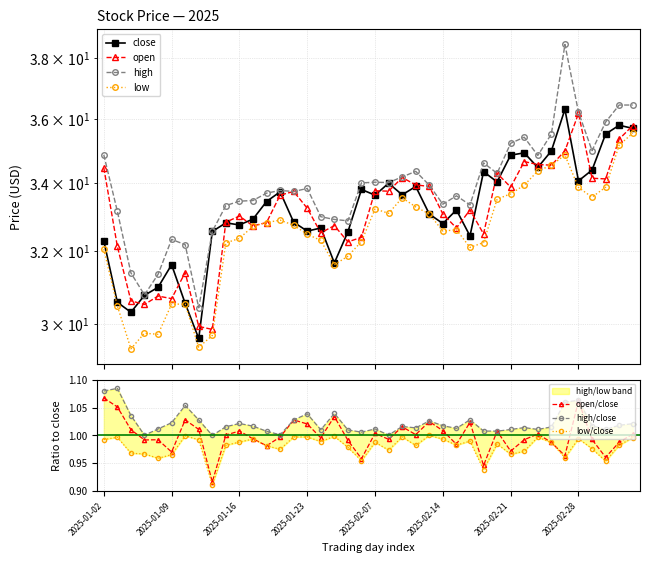

True or false: close has a value of 24.2 at 2025-03-04.

False